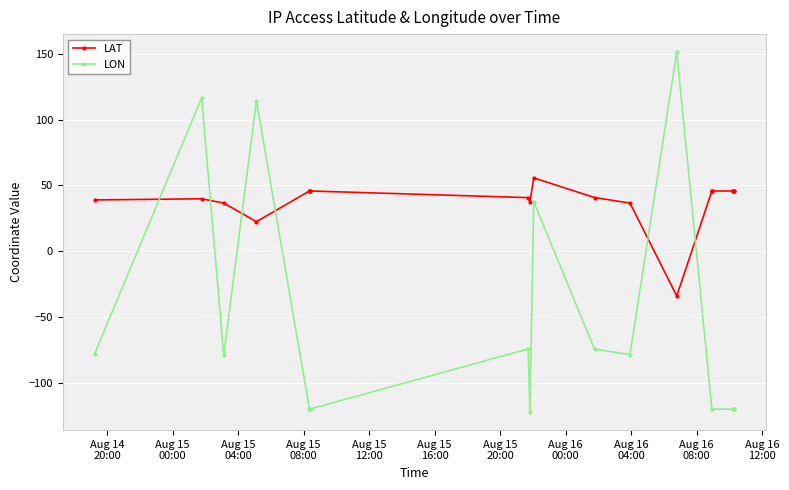

Which series has the largest range (max minus min)?

LON